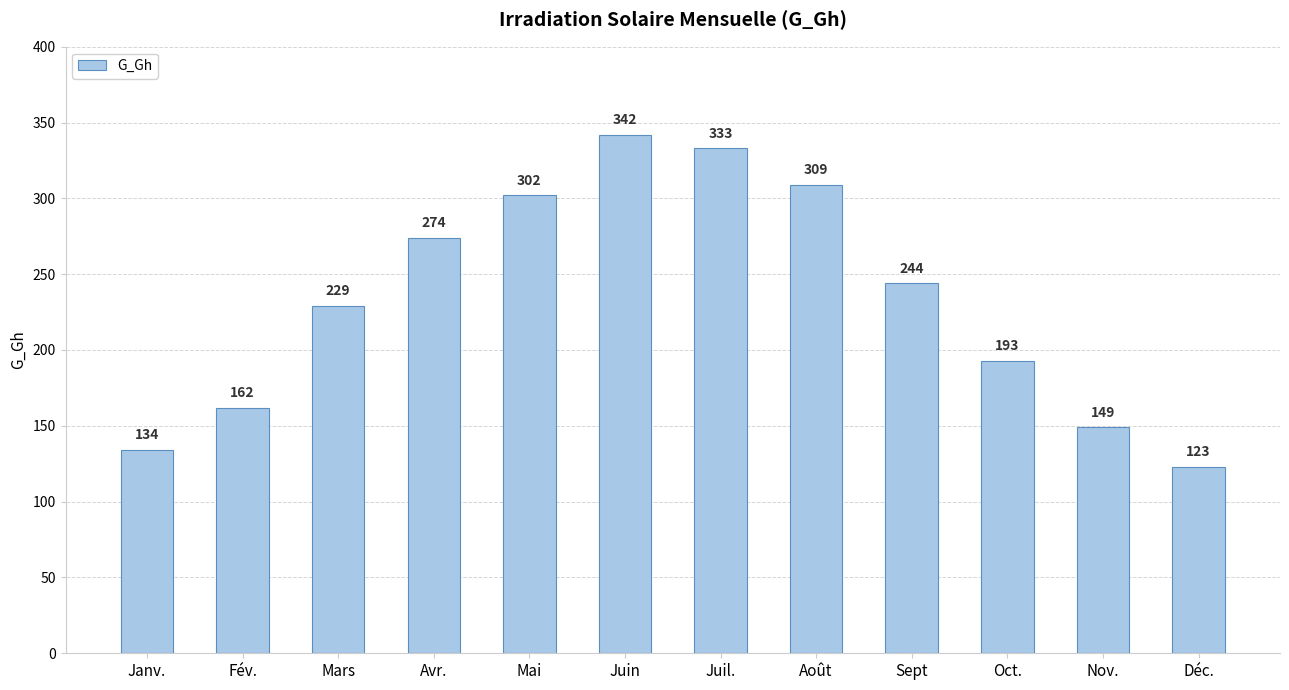

What is the change in value from Juil. to Déc.?

-210